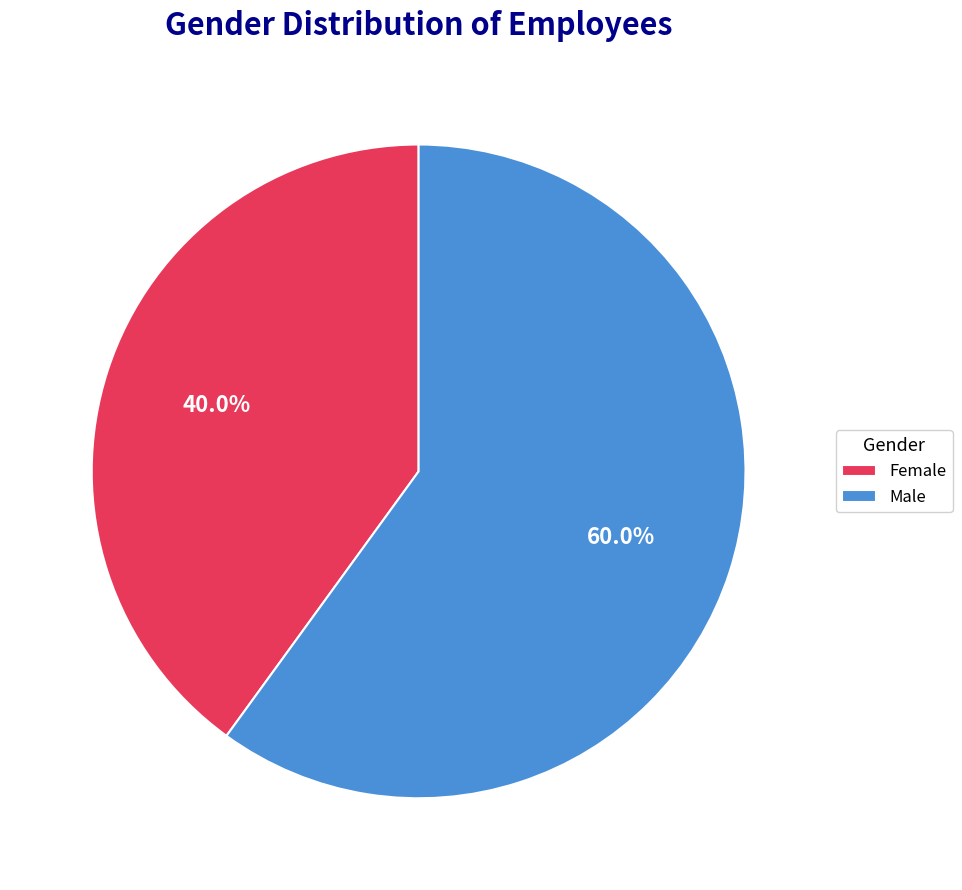

Is it true that Female is 40% of the pie?

True